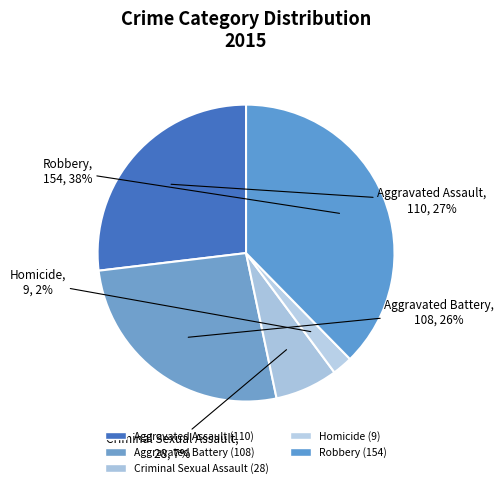

How many slices are in this pie chart?

5